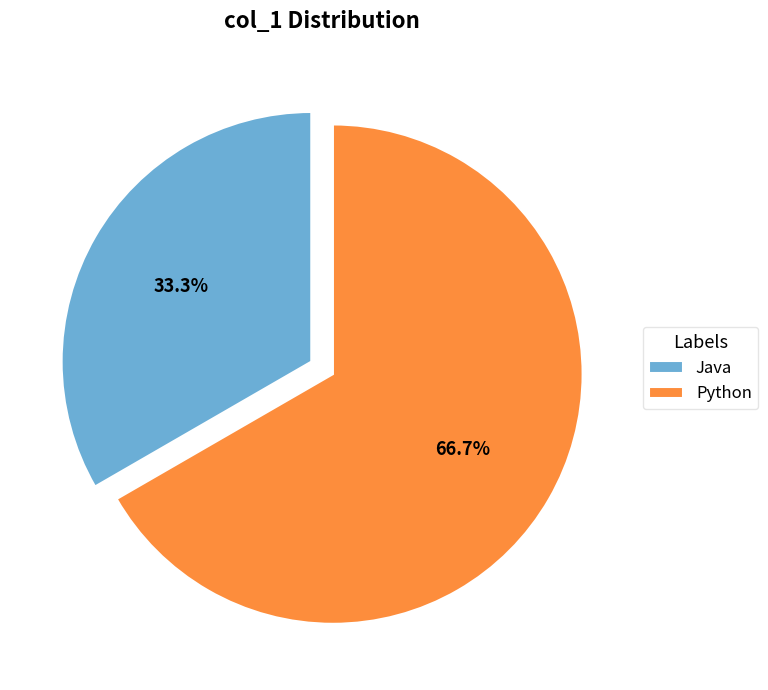

Is there a majority slice in this chart?

Yes